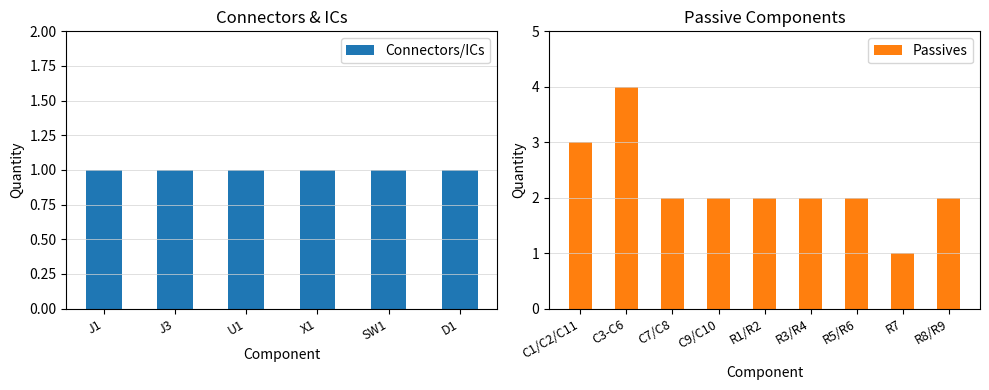

Where does the data first go above 2?

C1/C2/C11